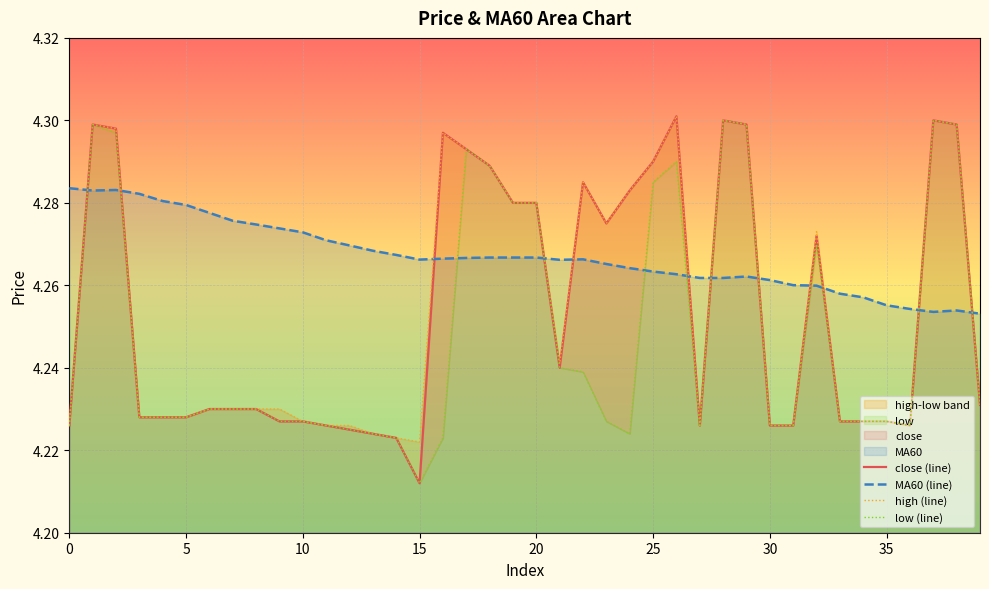

Reading left to right, what are all the values shown in this chart?

close (line): 4.2	4.3	4.3	4.2	4.2	4.2	4.2	4.2	4.2	4.2	4.2	4.2	4.2	4.2	4.2	4.2	4.3	4.3	4.3	4.3	4.3	4.2	4.3	4.3	4.3	4.3	4.3	4.2	4.3	4.3	4.2	4.2	4.3	4.2	4.2	4.2	4.2	4.3	4.3	4.2
MA60 (line): 4.3	4.3	4.3	4.3	4.3	4.3	4.3	4.3	4.3	4.3	4.3	4.3	4.3	4.3	4.3	4.3	4.3	4.3	4.3	4.3	4.3	4.3	4.3	4.3	4.3	4.3	4.3	4.3	4.3	4.3	4.3	4.3	4.3	4.3	4.3	4.3	4.3	4.3	4.3	4.3
high (line): 4.2	4.3	4.3	4.2	4.2	4.2	4.2	4.2	4.2	4.2	4.2	4.2	4.2	4.2	4.2	4.2	4.3	4.3	4.3	4.3	4.3	4.2	4.3	4.3	4.3	4.3	4.3	4.2	4.3	4.3	4.2	4.2	4.3	4.2	4.2	4.2	4.2	4.3	4.3	4.2
low (line): 4.2	4.3	4.3	4.2	4.2	4.2	4.2	4.2	4.2	4.2	4.2	4.2	4.2	4.2	4.2	4.2	4.2	4.3	4.3	4.3	4.3	4.2	4.2	4.2	4.2	4.3	4.3	4.2	4.3	4.3	4.2	4.2	4.3	4.2	4.2	4.2	4.2	4.3	4.3	4.2